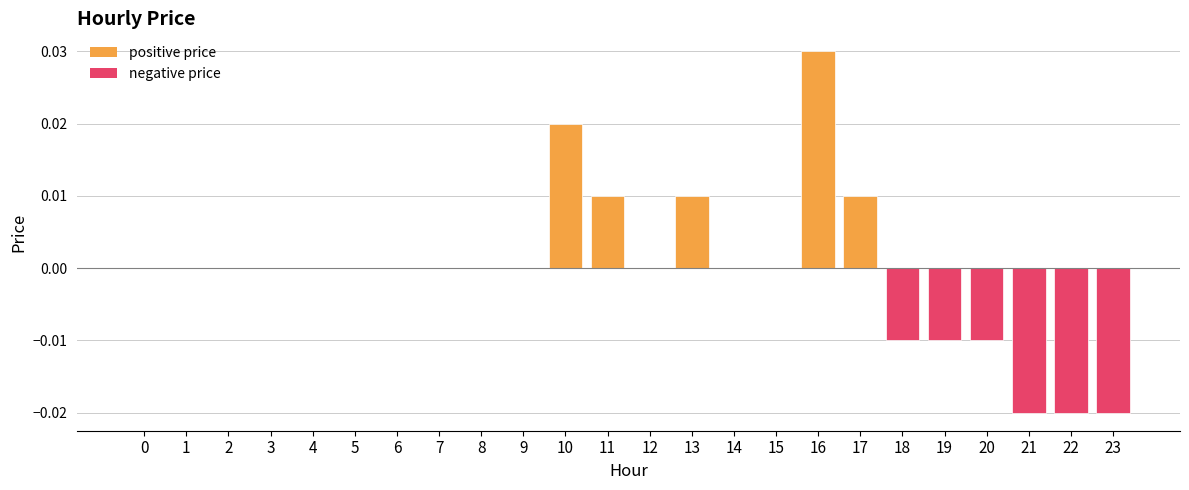

True or false: the data shows -0.0 at 18.

True